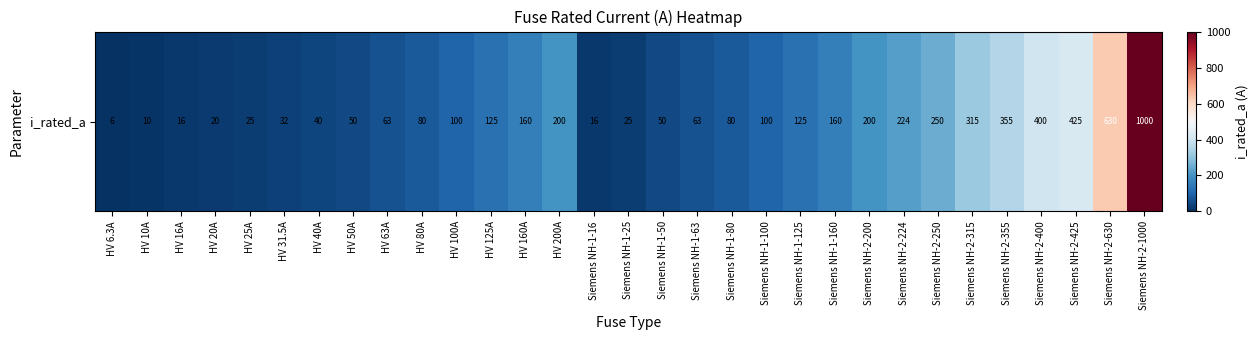

What is the greatest value displayed?

1000.0